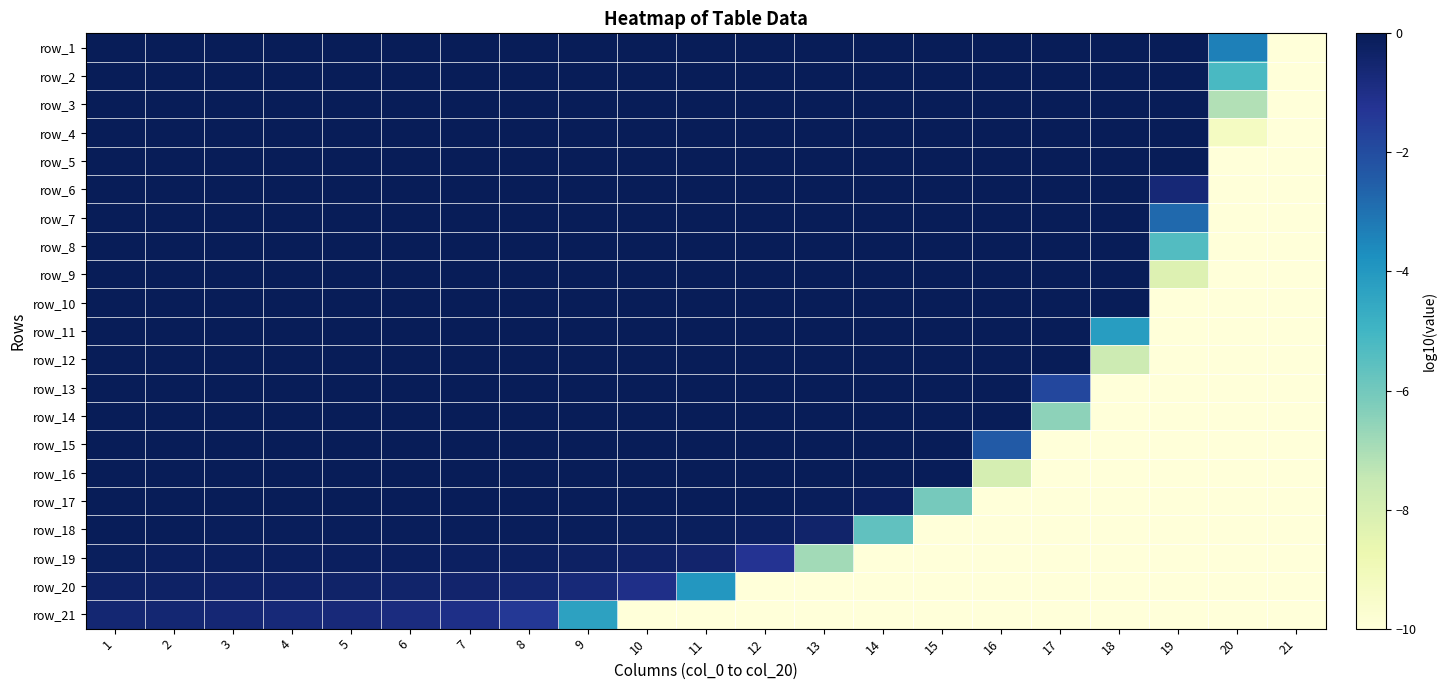

Rank the categories by row_11 value from lowest to highest.

19, 20, 21, 18, 1, 2, 3, 4, 5, 6, 7, 8, 9, 10, 11, 12, 13, 14, 15, 16, 17